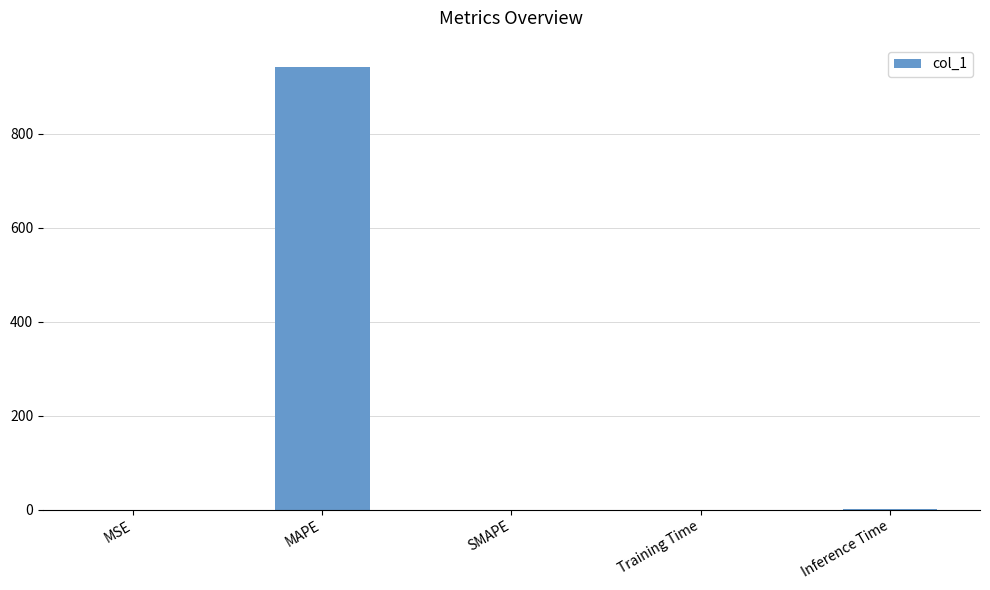

What is the sum of all values?

943.3